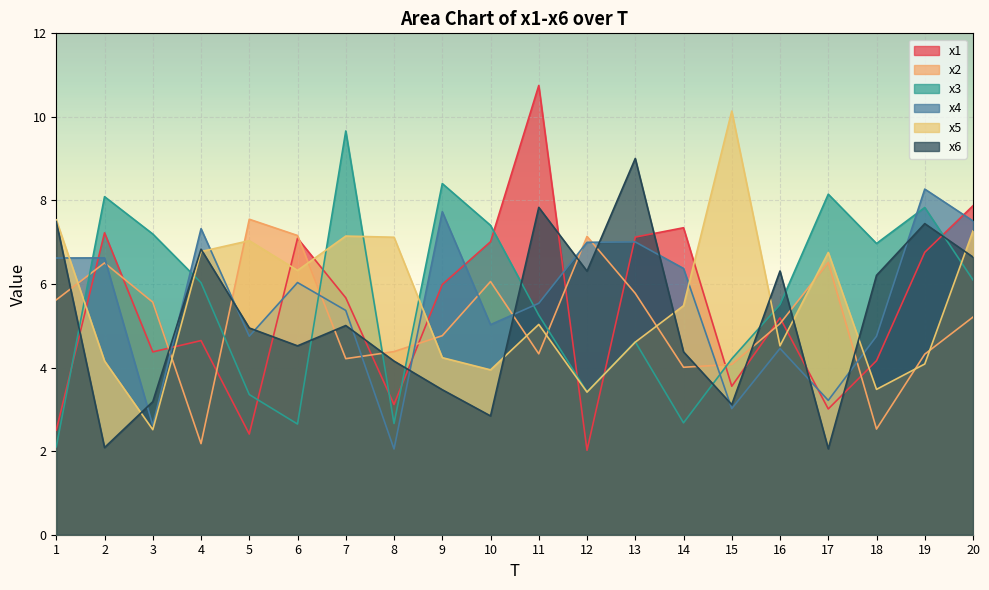

What is the sum of the x3 values at 10 and 15?

11.6